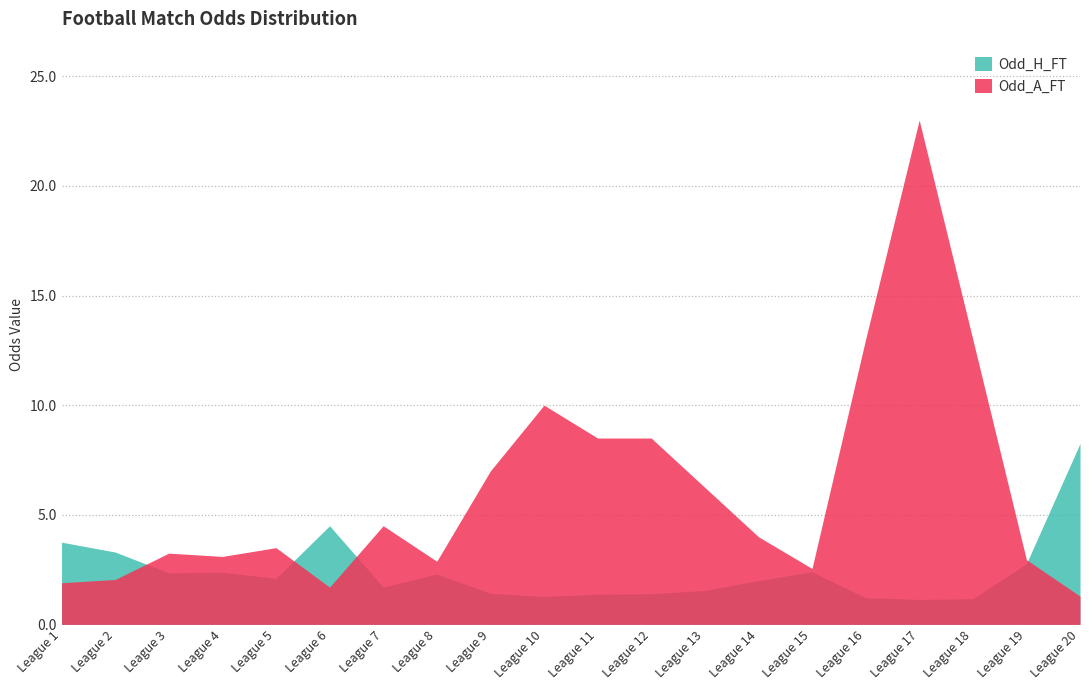

Which series ends up on top after the final intersection of Odd_H_FT and Odd_A_FT?

Odd_H_FT